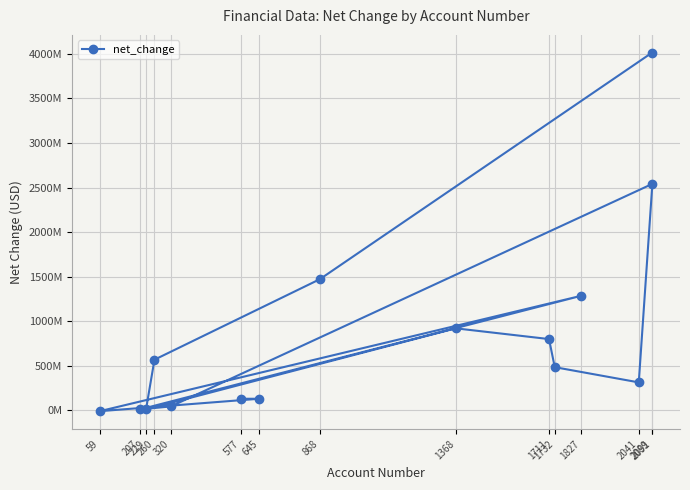

List the labels in order of value, largest first.

2089, 2091, 868, 1827, 1368, 1711, 260, 1732, 2041, 577, 645, 320, 207, 229, 59